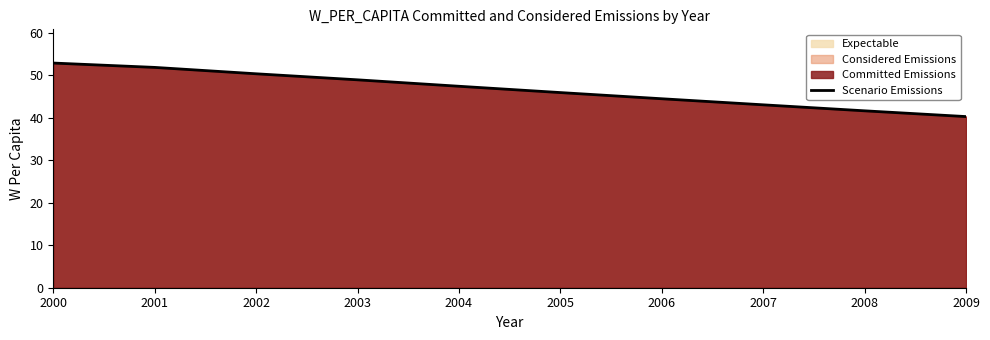

The Scenario Emissions series shows 75.8 at 2004. True or false?

False